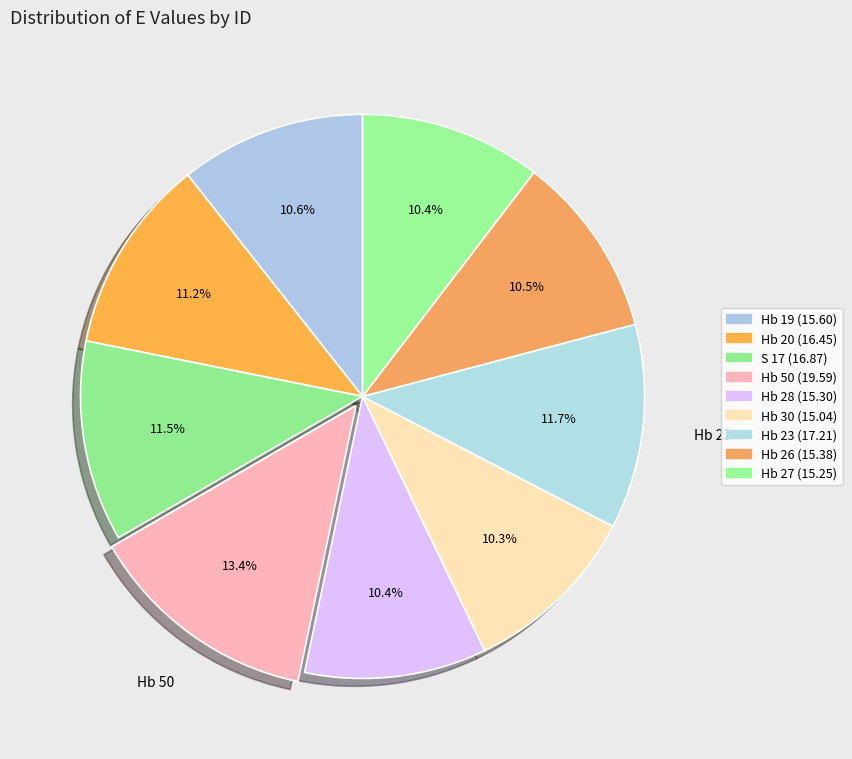

How many slices are in this pie chart?

9